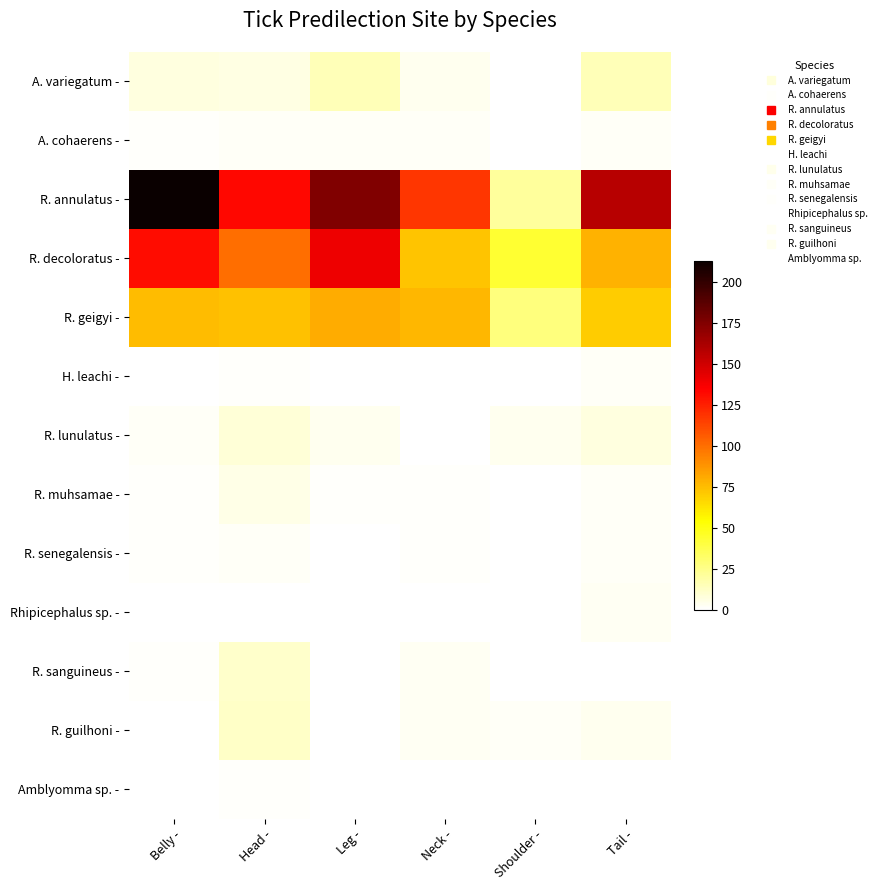

What is the total value across all series at Neck -?

282